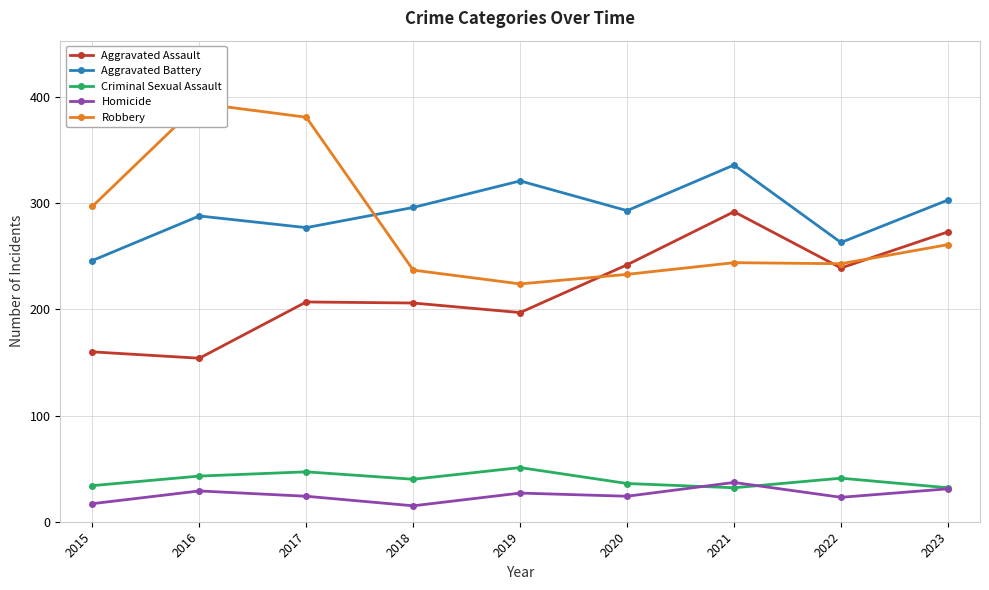

What is the difference between the maximum and second lowest values in the Robbery series?

161